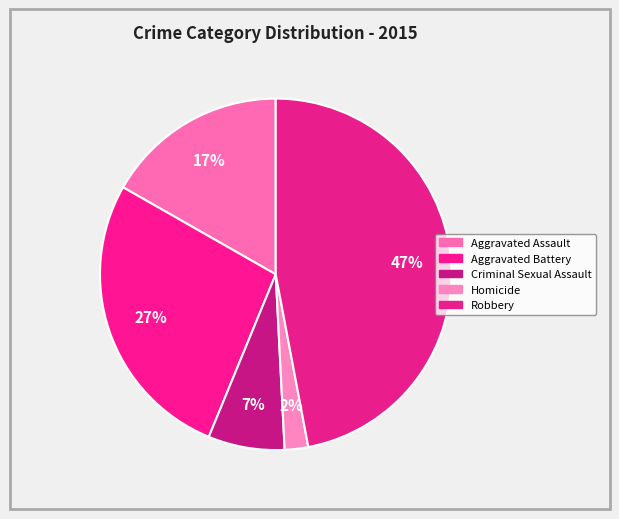

The Aggravated Assault slice represents 22% of the pie. True or false?

False